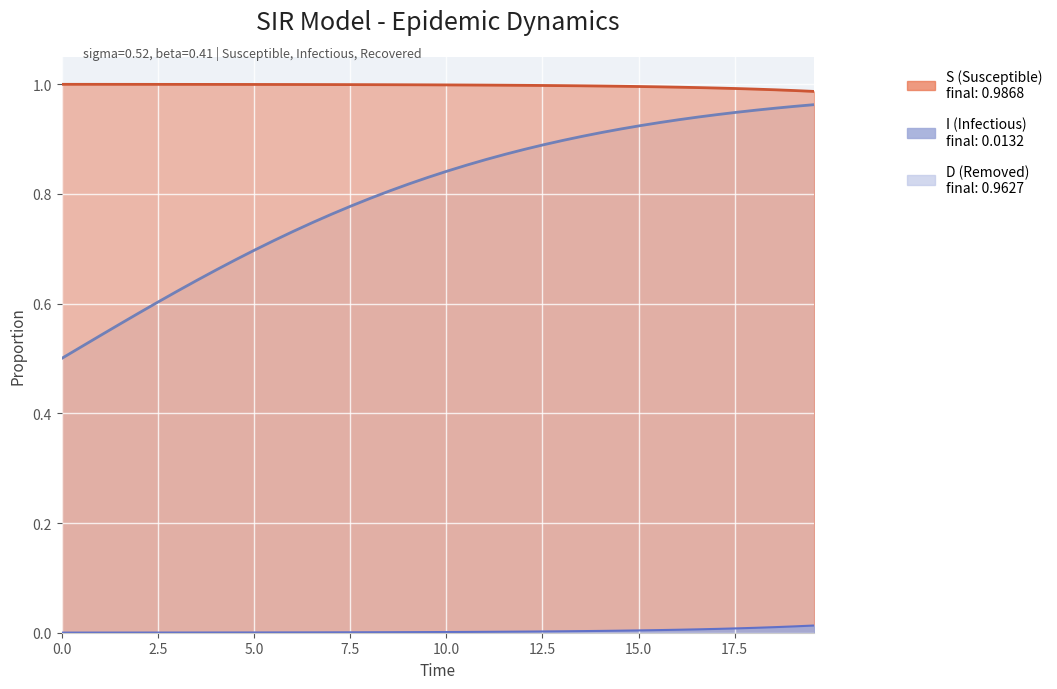

Is the value of S at 9 greater than the value of D at 26?

Yes